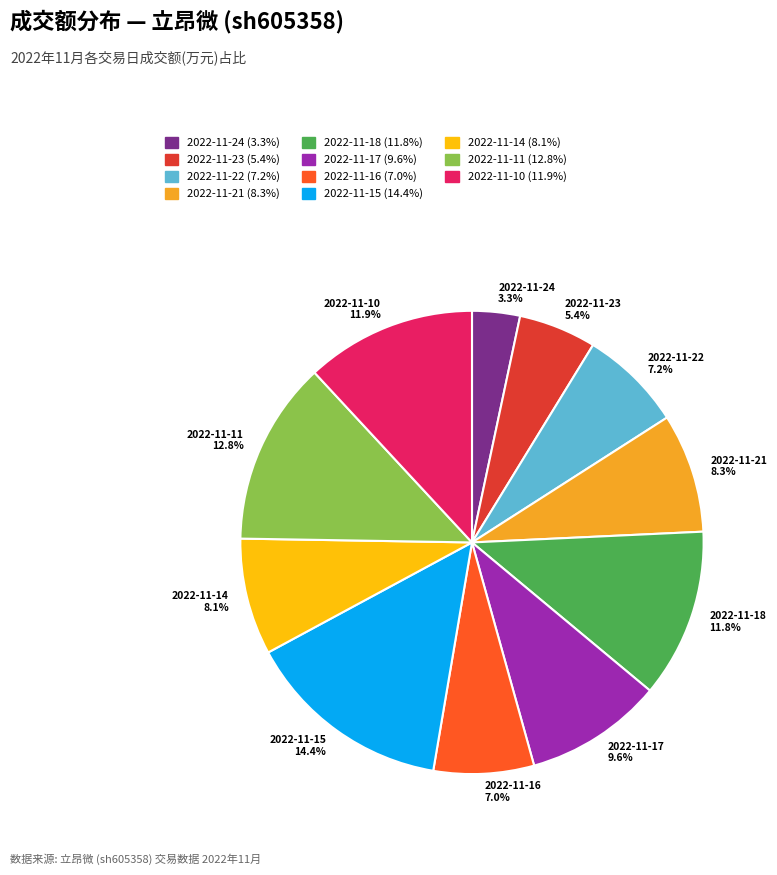

Is there a majority slice in this chart?

No